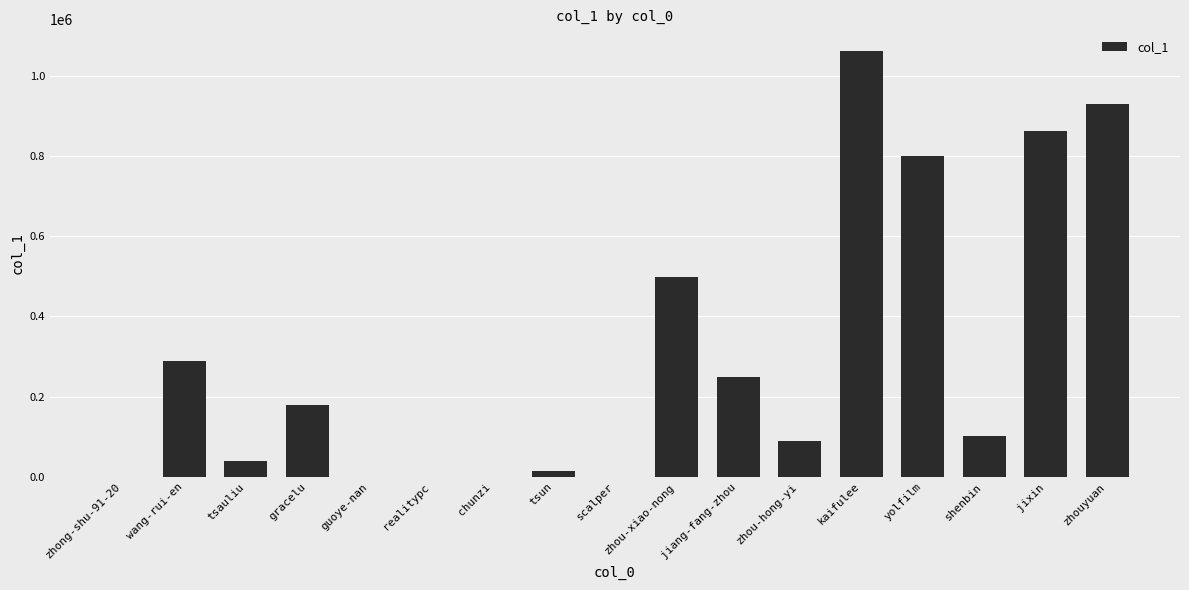

What is the sum of all values?

5112159